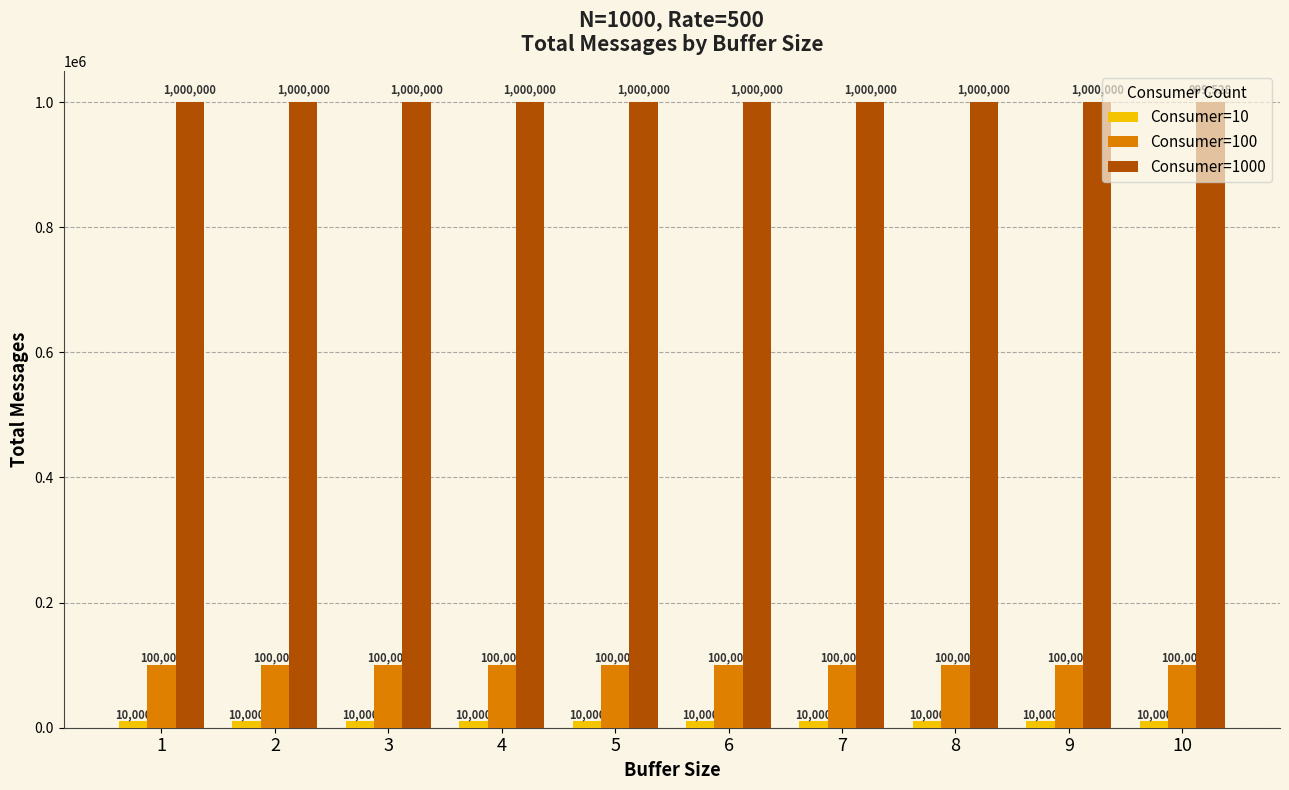

What is the minimum value shown in the chart?

10000